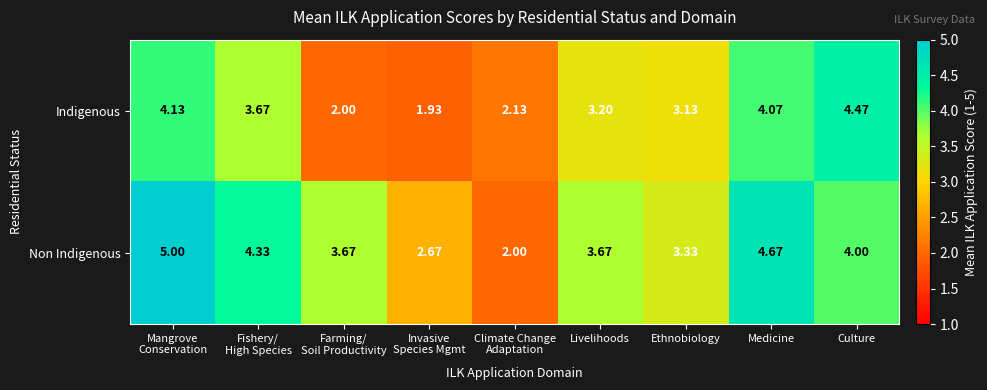

Which series has the largest total across all categories?

Non Indigenous